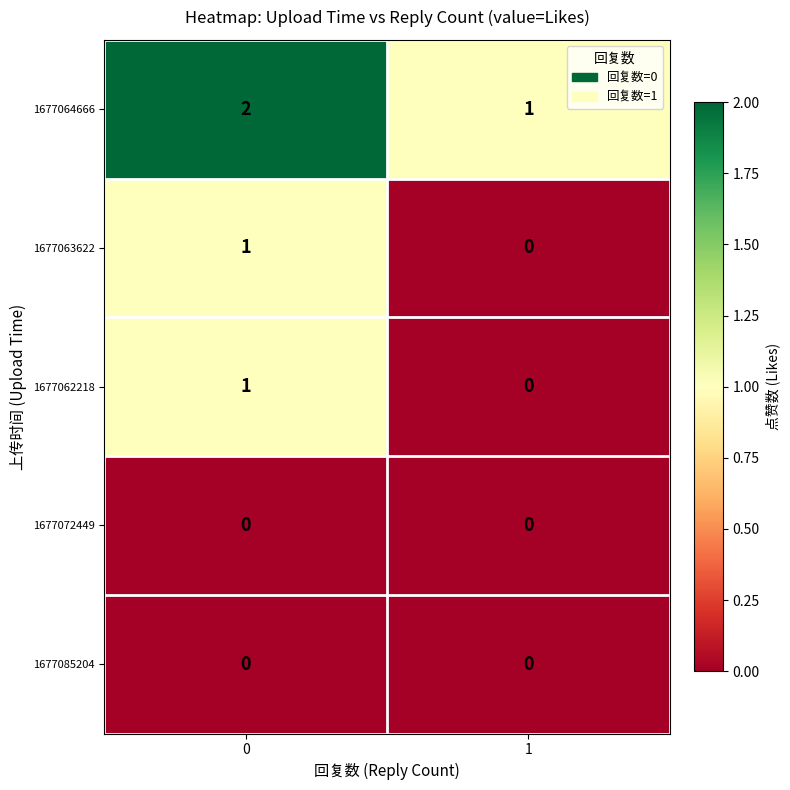

Is the value of 1677064666 at 1 greater than the value of 1677063622 at 1?

Yes